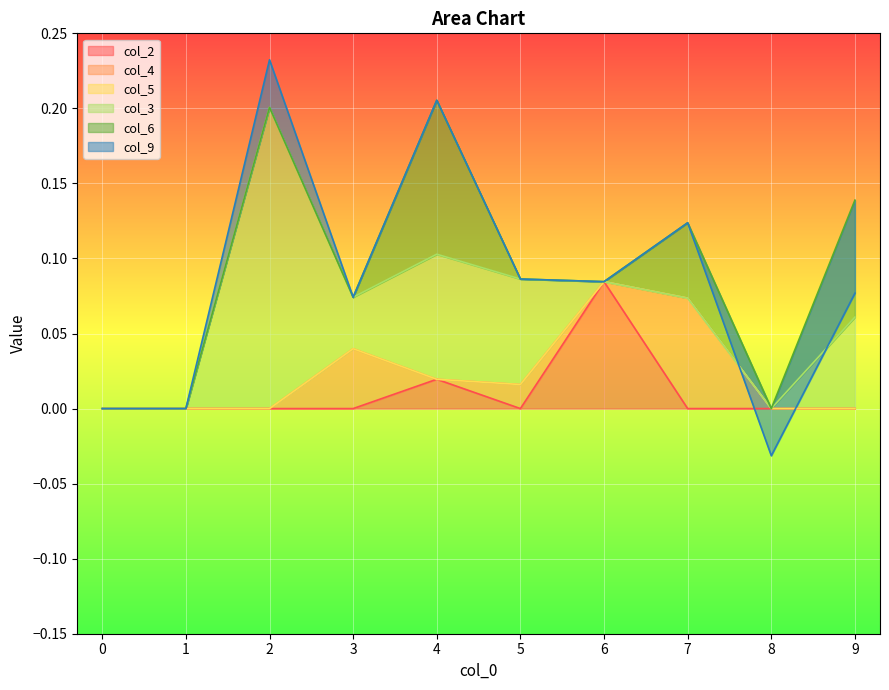

Which series has the largest total across all categories?

col_3